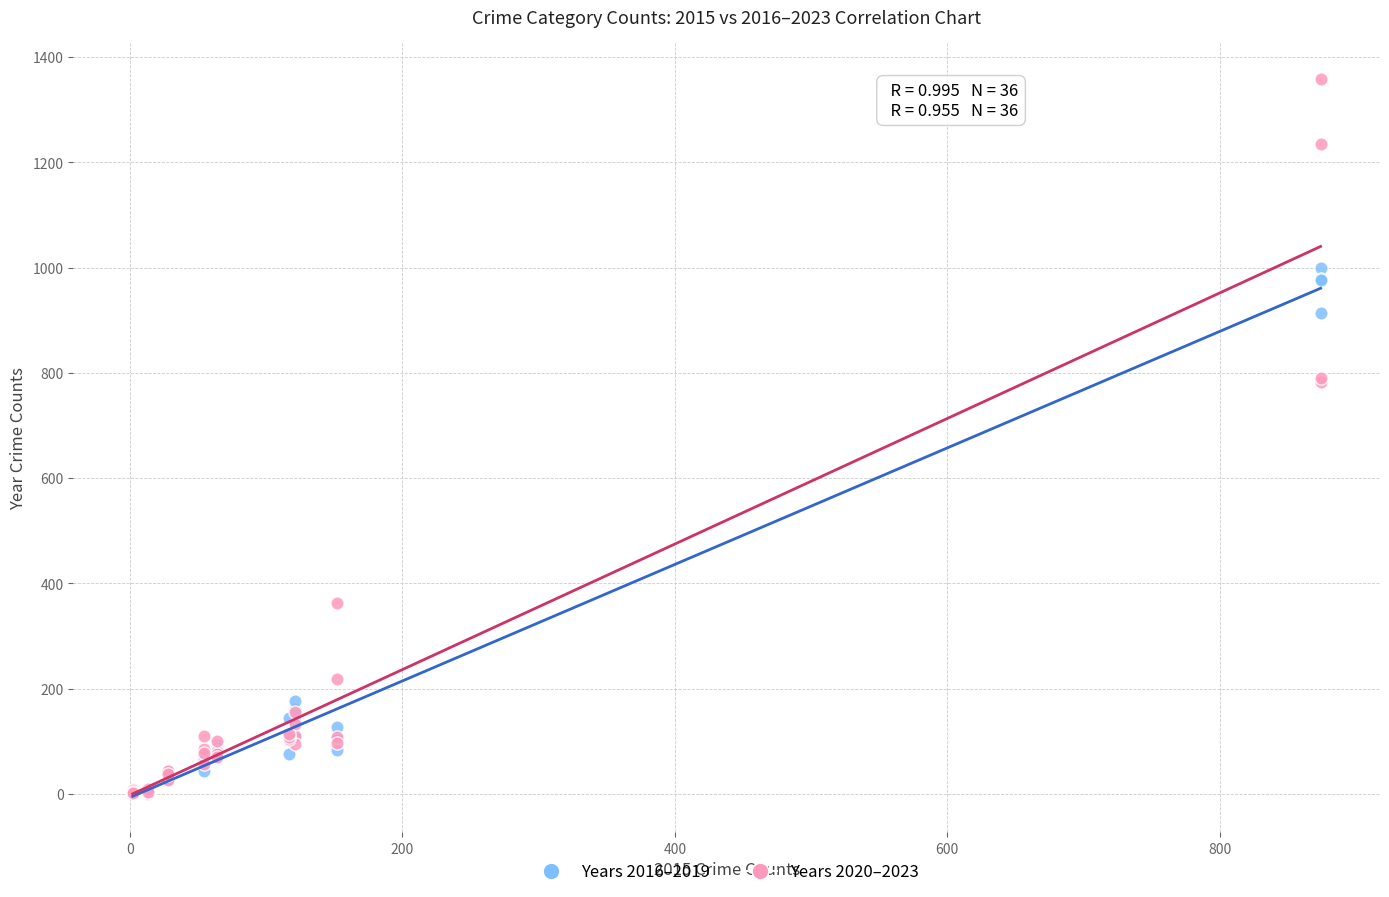

What are all the series names shown in the legend?

Years 2016–2019, Years 2020–2023